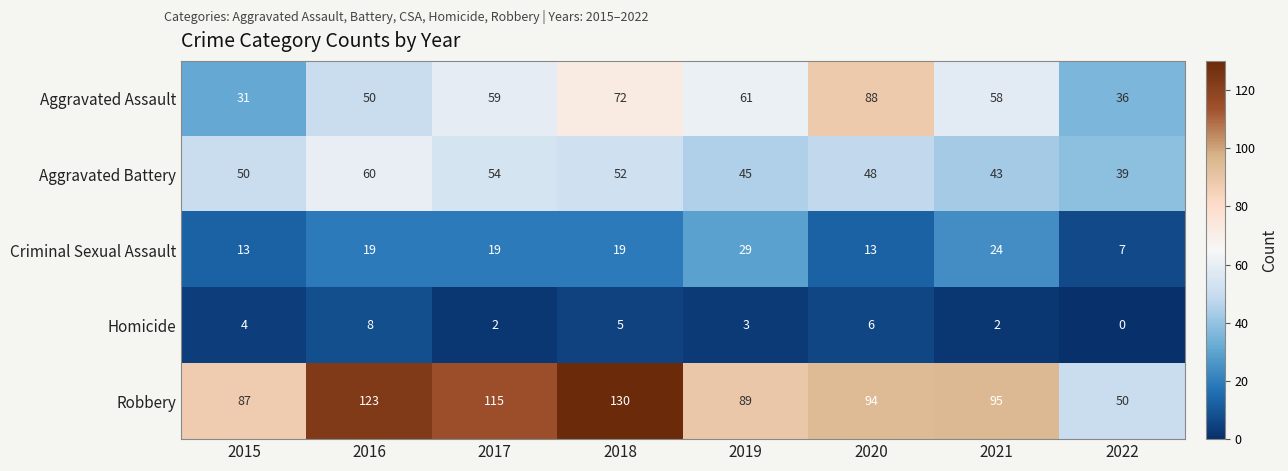

Is it true that Aggravated Battery equals 48 at 2020?

True